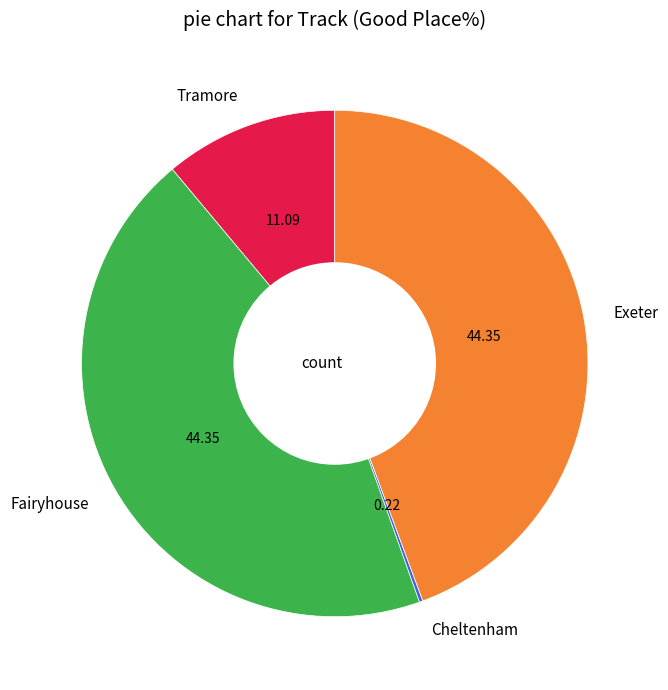

Which has a higher value, Tramore or Exeter?

Exeter